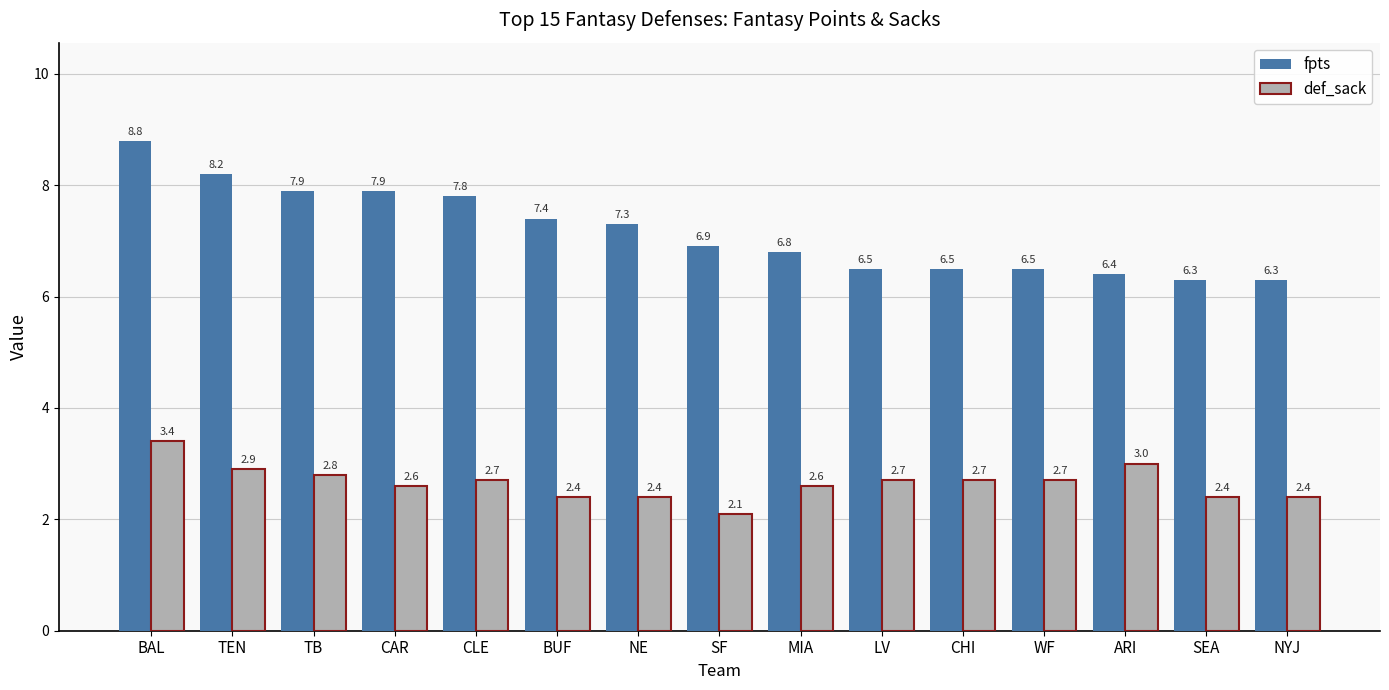

Rank the series by their maximum value, from highest to lowest.

fpts, def_sack